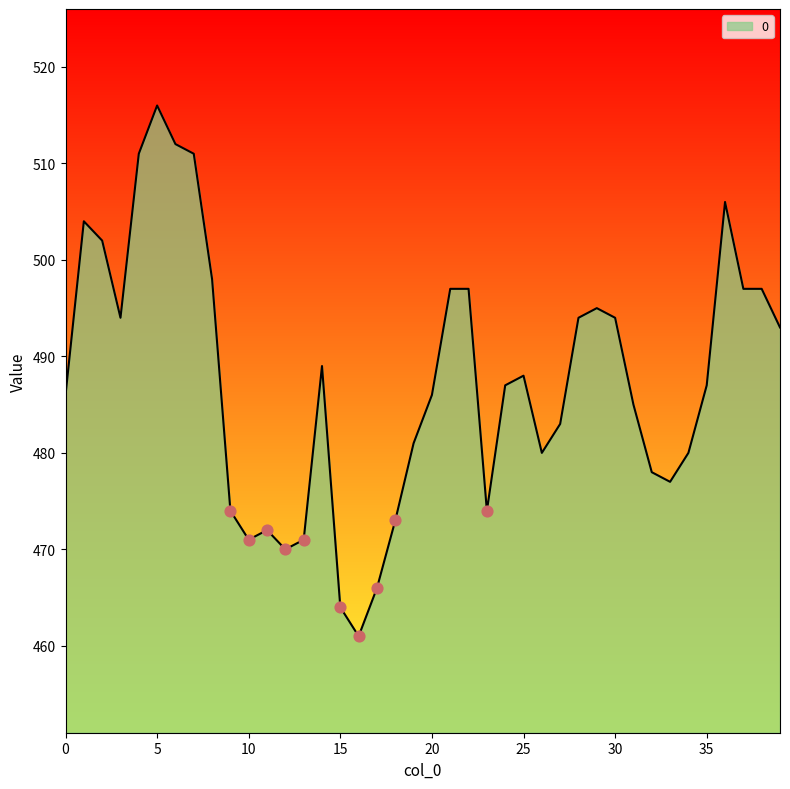

What is the minimum value shown in the chart?

461